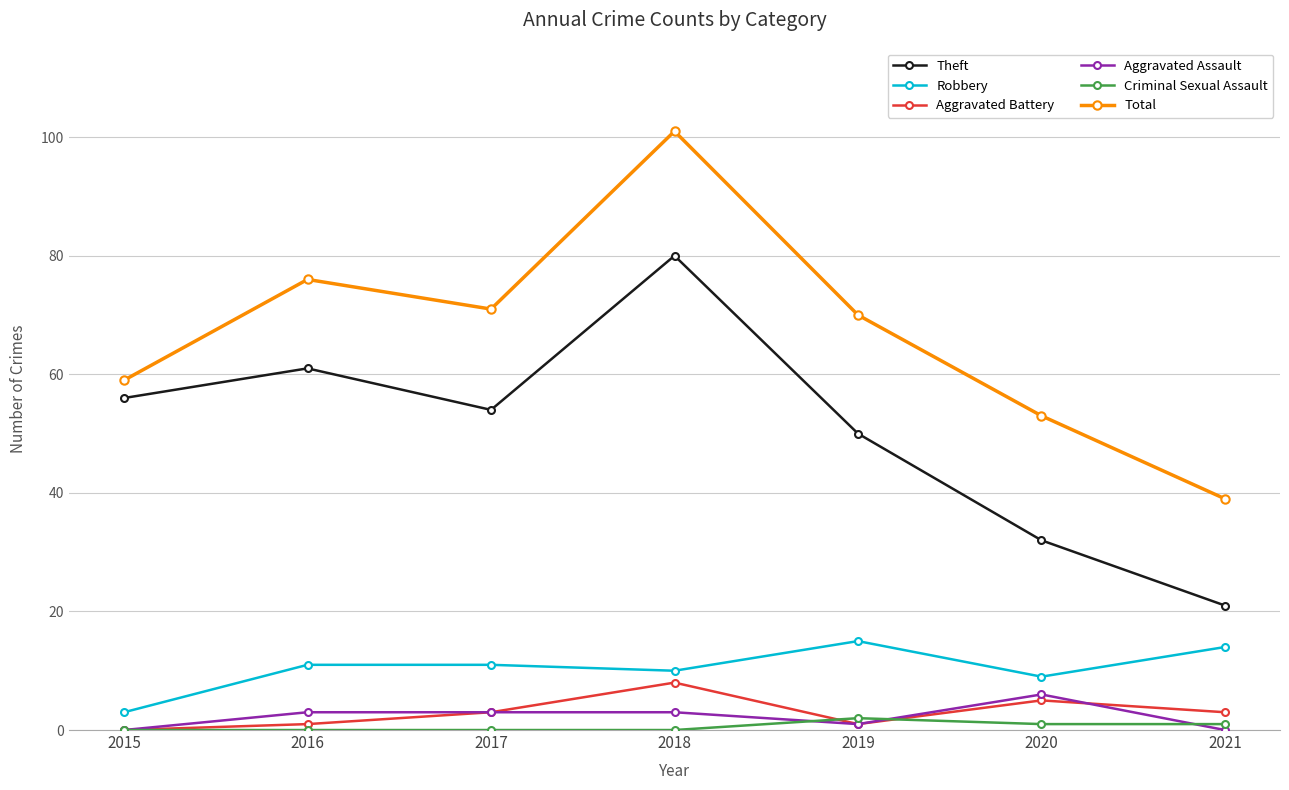

What is the total value across all series at 2015?

118